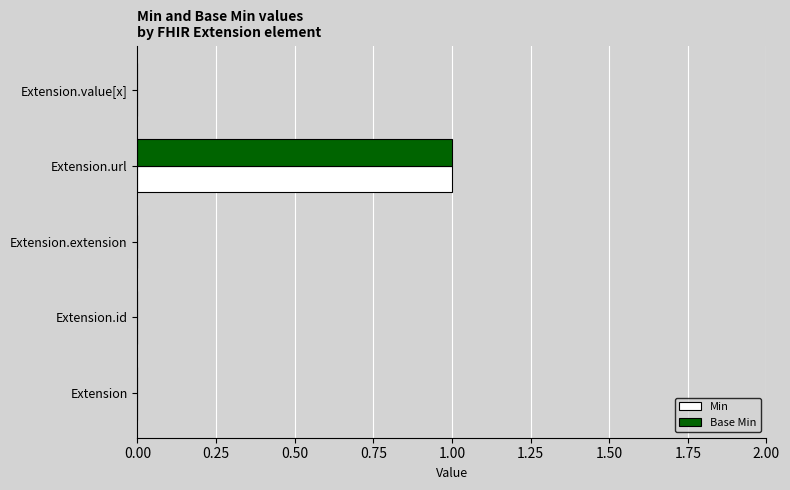

What are all the series names shown in the legend?

Min, Base Min